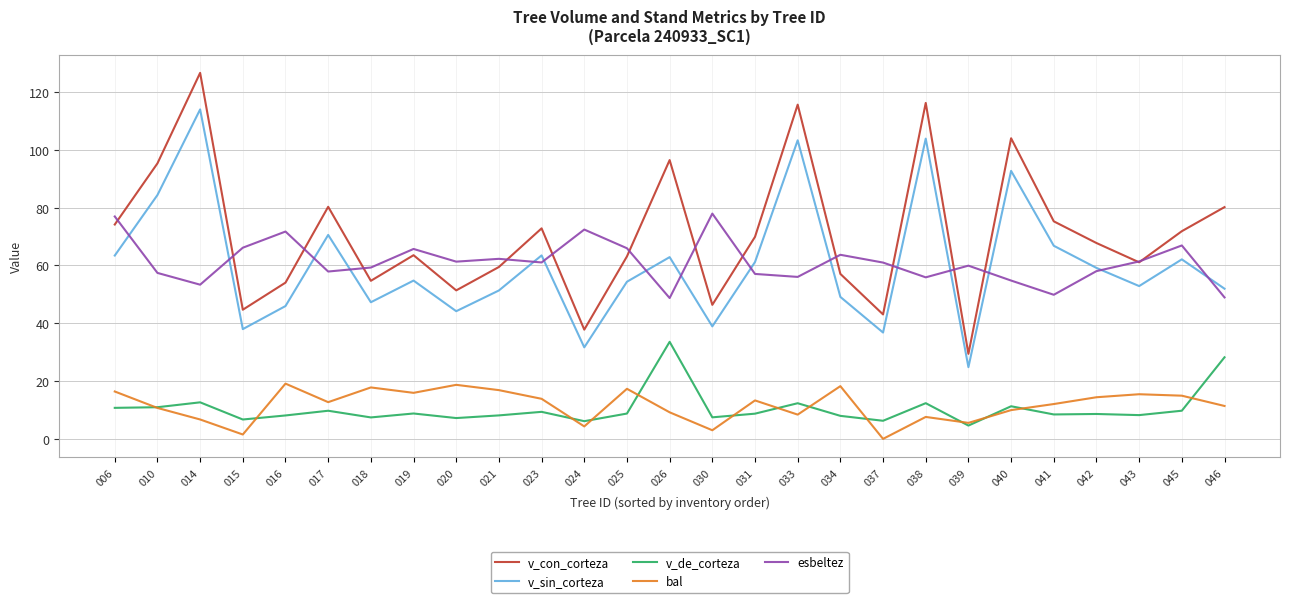

What is the greatest value displayed?

126.6